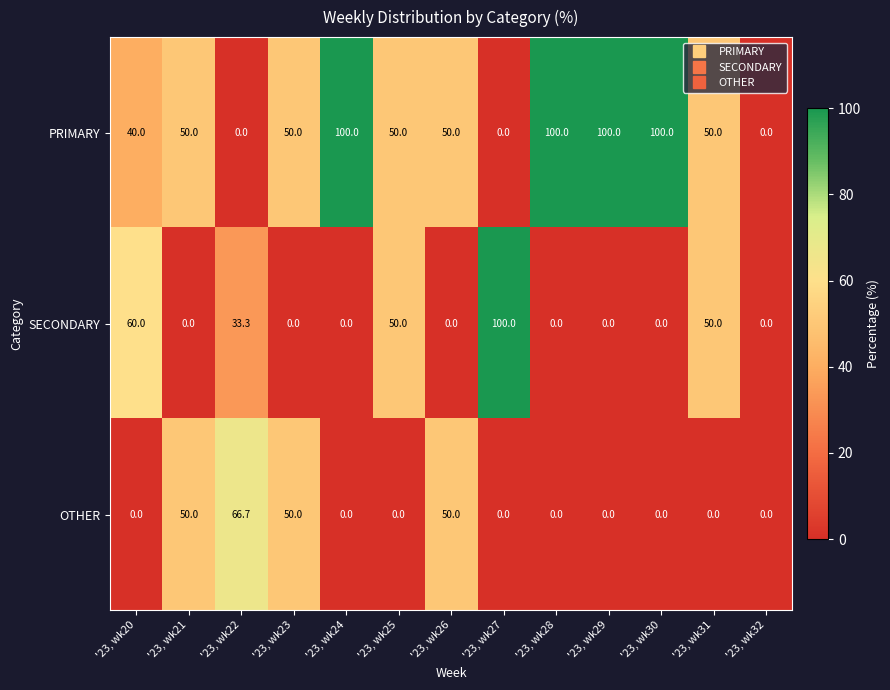

Rank the series by their average value, from highest to lowest.

PRIMARY, SECONDARY, OTHER